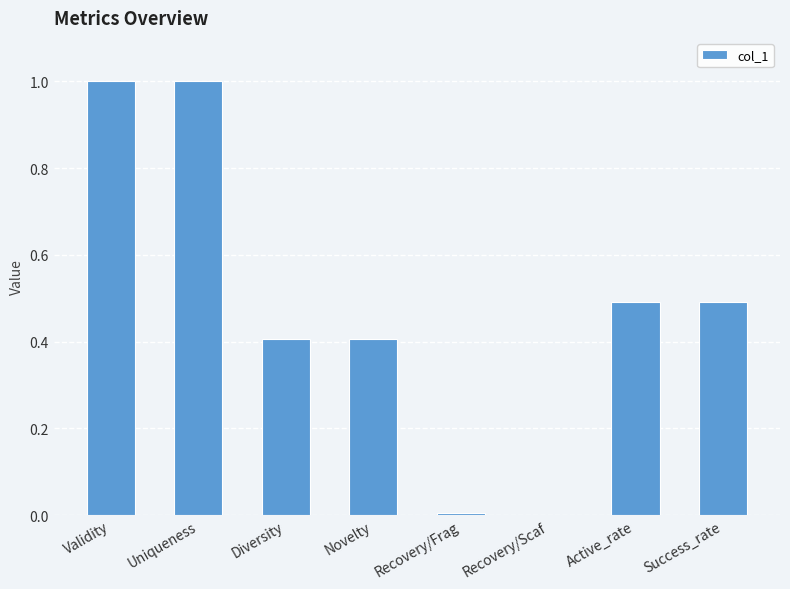

The value at Success_rate is 0.2. True or false?

False